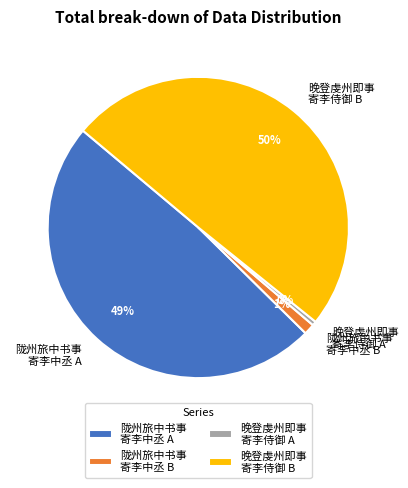

Combined, do 晚登虔州即事 寄李侍御 A and 陇州旅中书事 寄李中丞 B account for over 50%?

No